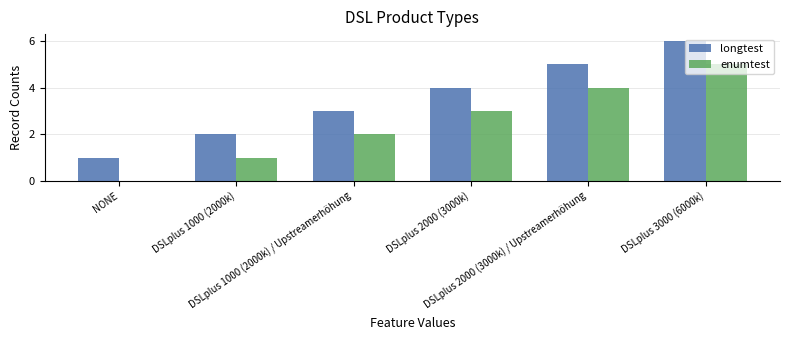

Which series has the largest total across all categories?

longtest